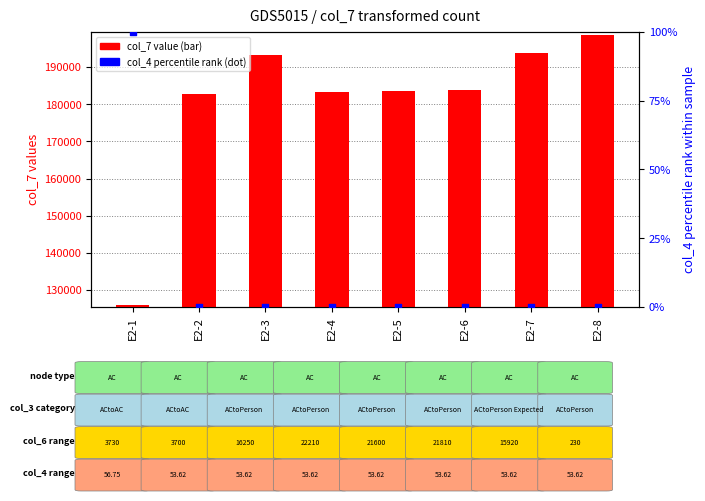

Which series reaches the minimum Y coordinate?

col_4 percentile rank